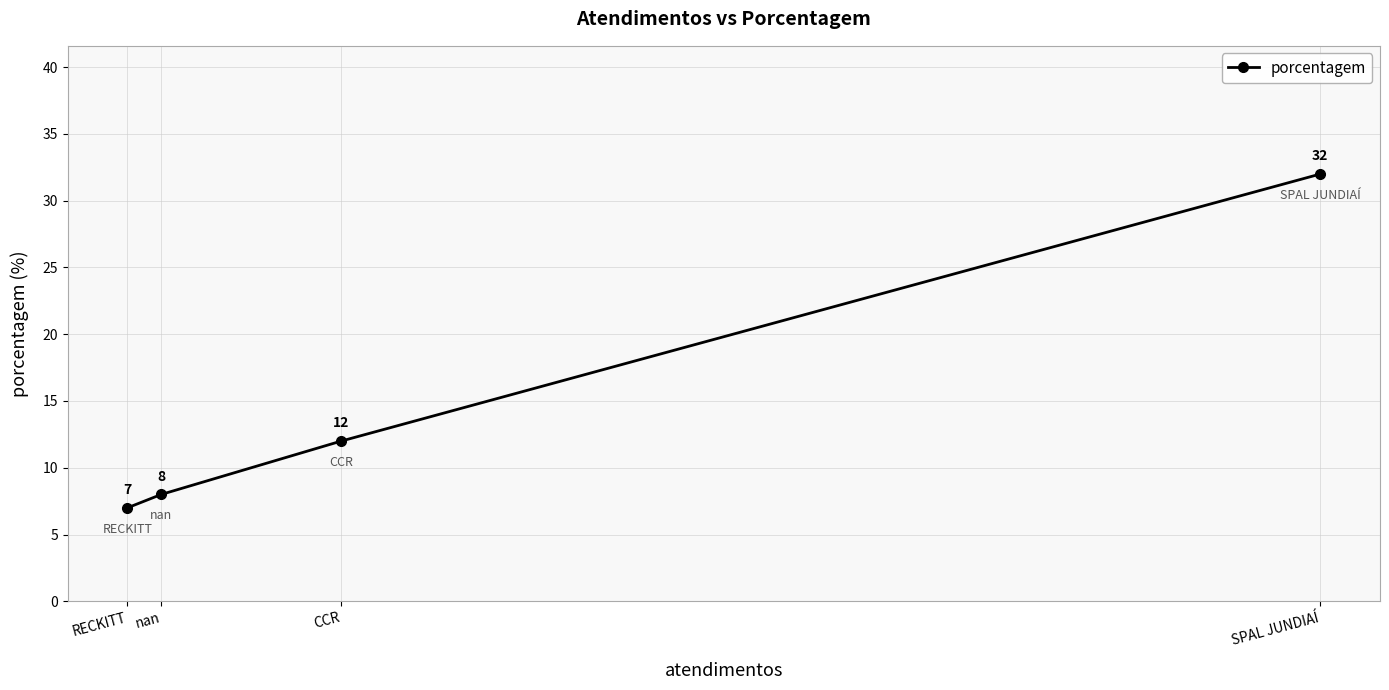

Read the value at nan.

8